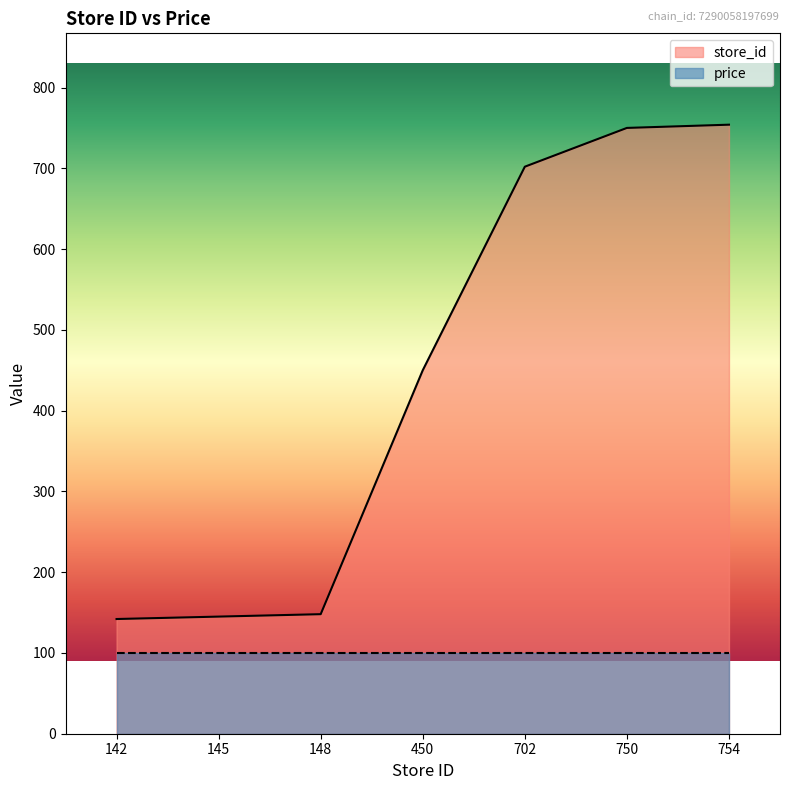

Which has a higher value, 702 or 145?

702